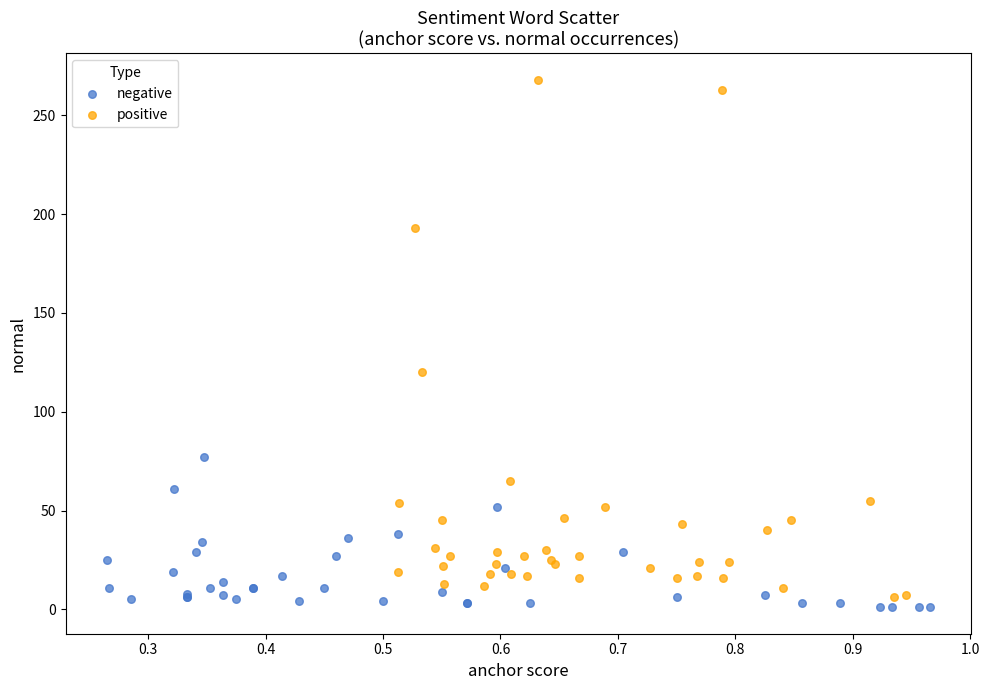

Which series has the widest spread of Y values?

positive